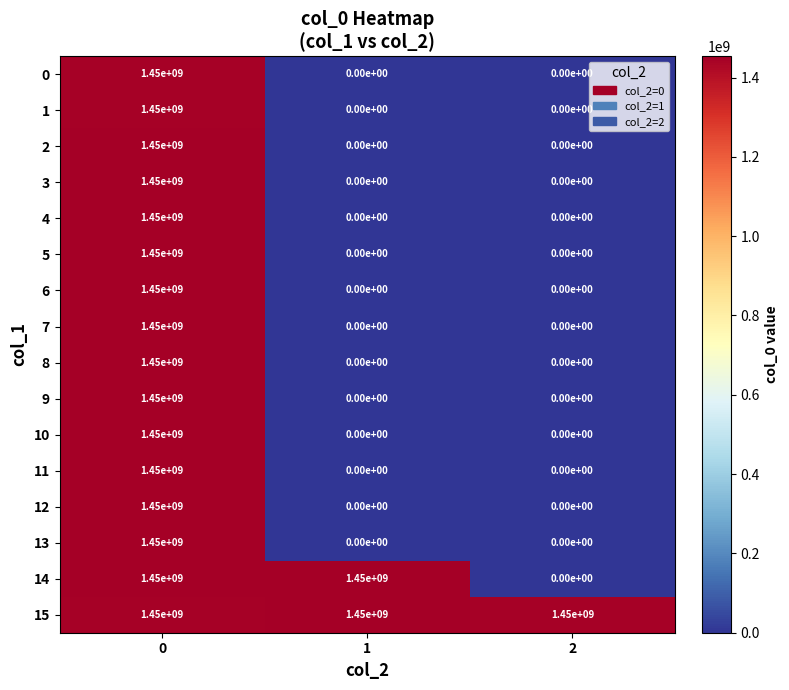

What is the sum of the 14 values at 0 and 1?

2900000000